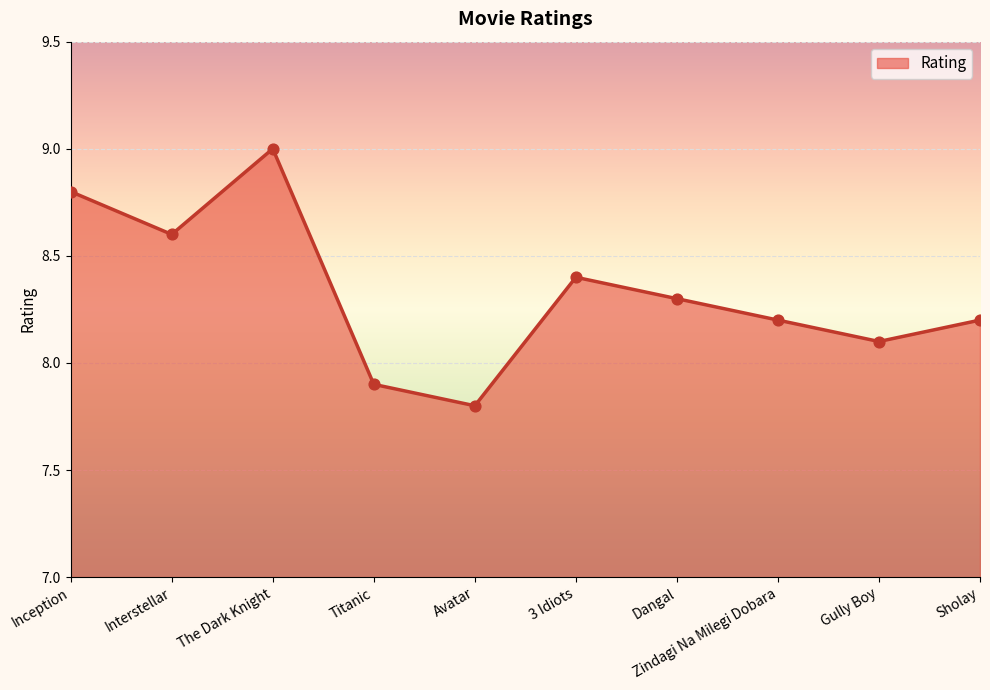

What is the ratio of the value at Sholay to the value at Titanic?

1.0